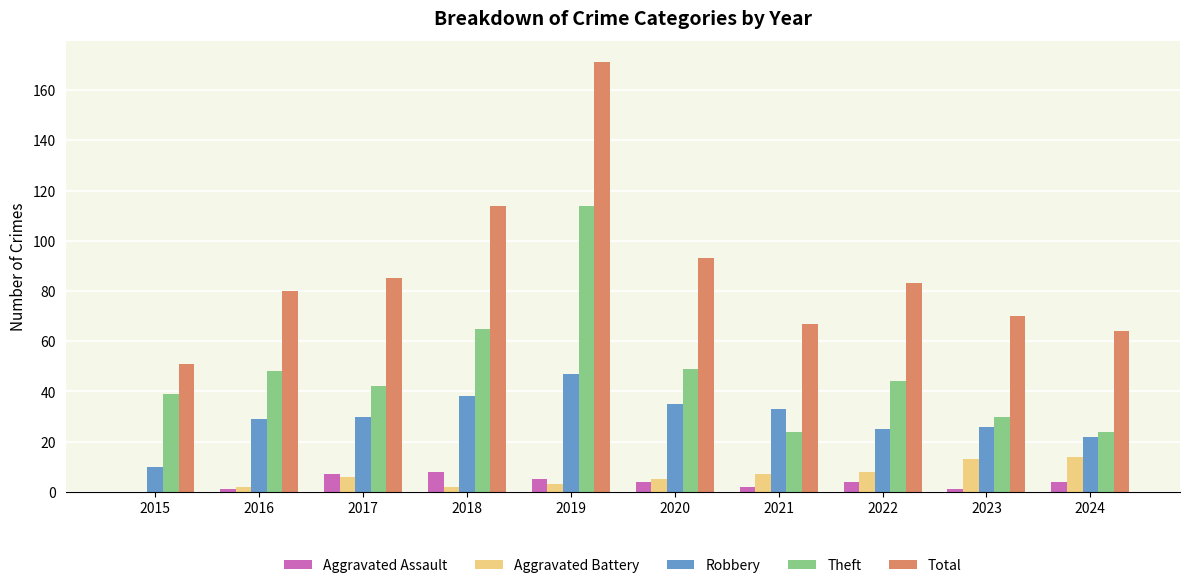

Which series has the largest total across all categories?

Total